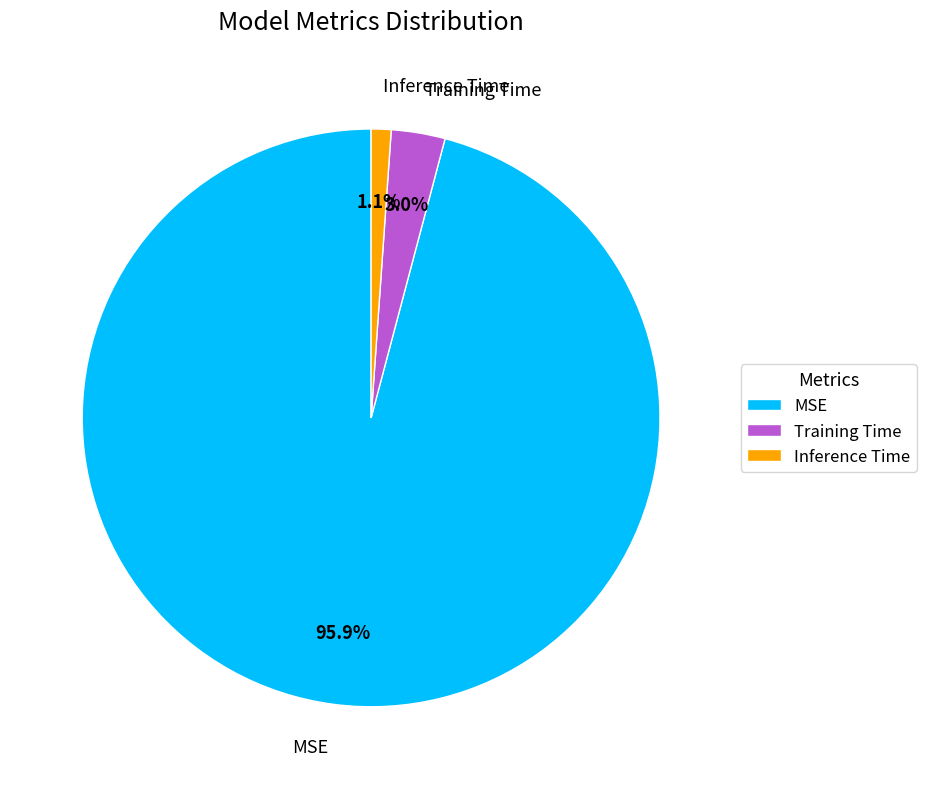

Which category has the biggest portion of the pie?

MSE